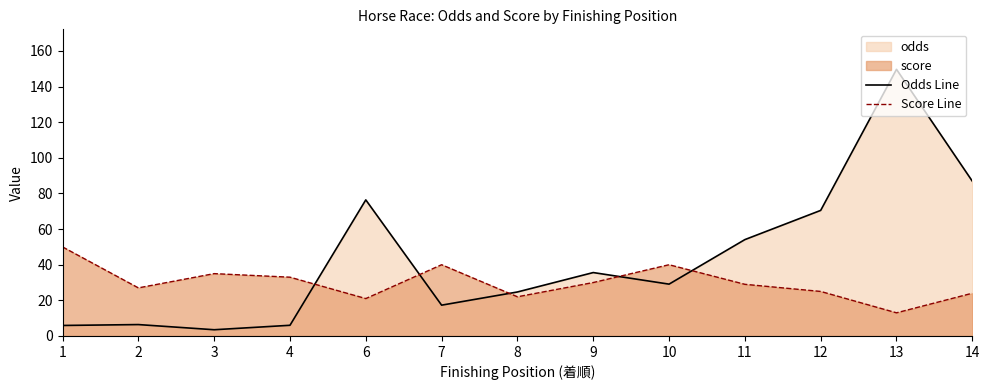

What is the difference between the maximum and minimum values in the Score Line series?

37.0